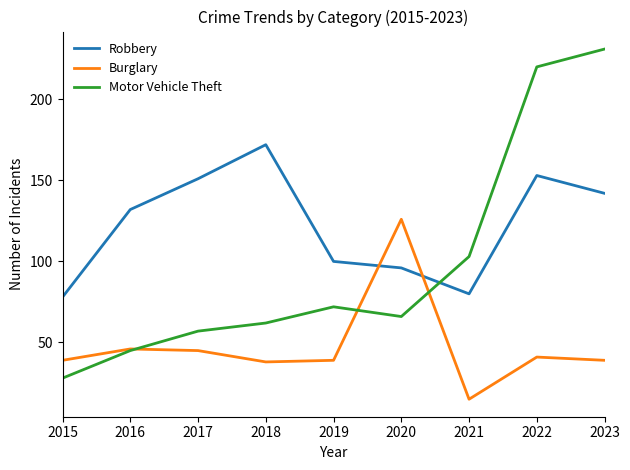

True or false: Burglary has more than 1 interior local peaks.

True